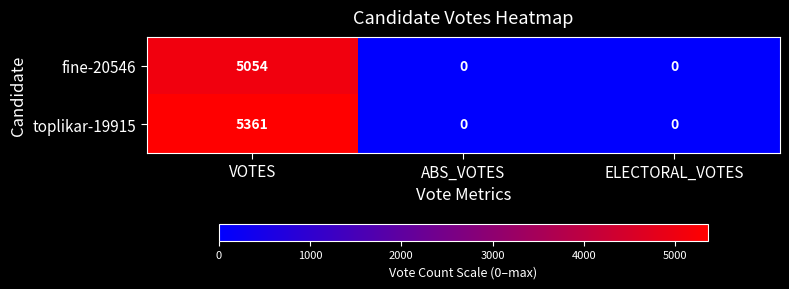

Reading left to right, list all the values displayed in this chart.

fine-20546: 5054	0	0
toplikar-19915: 5361	0	0